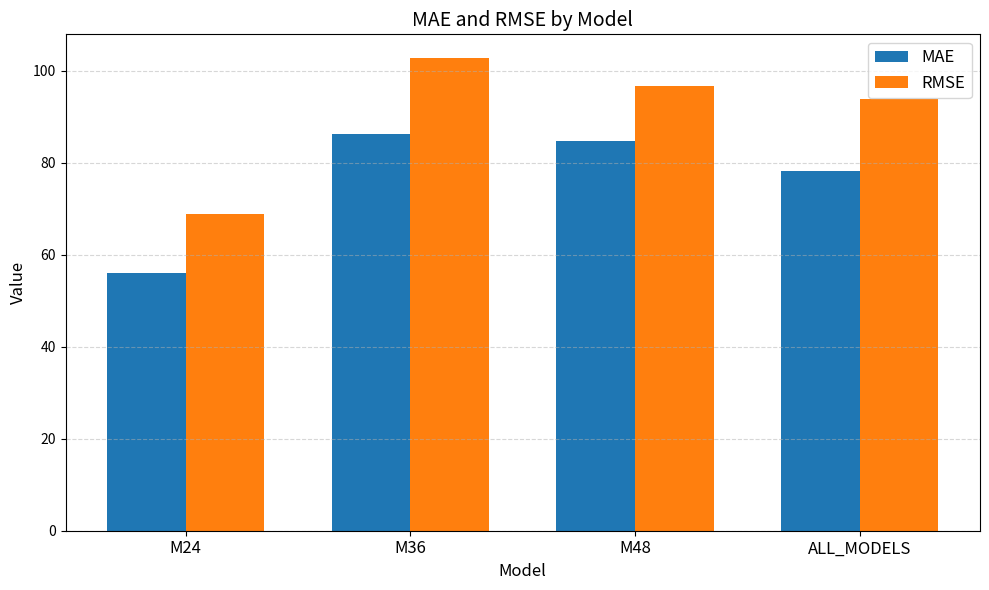

At which category does the chart reach its peak across all series?

M36